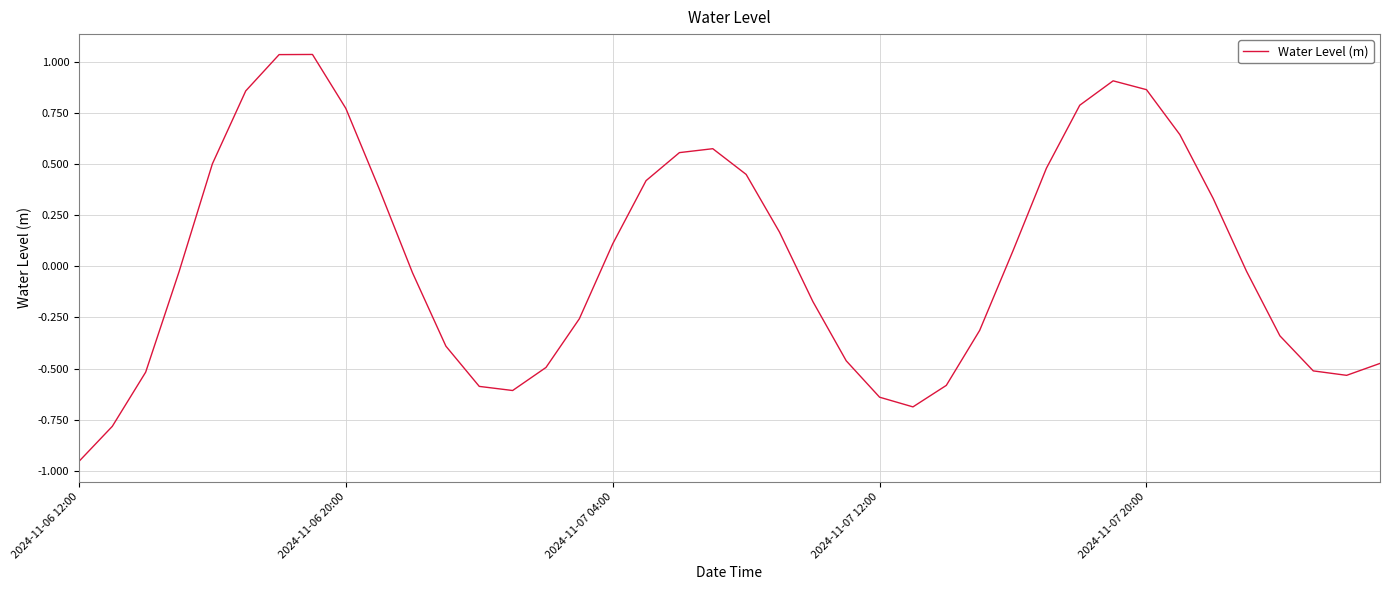

What is the difference between the maximum and minimum values?

2.0